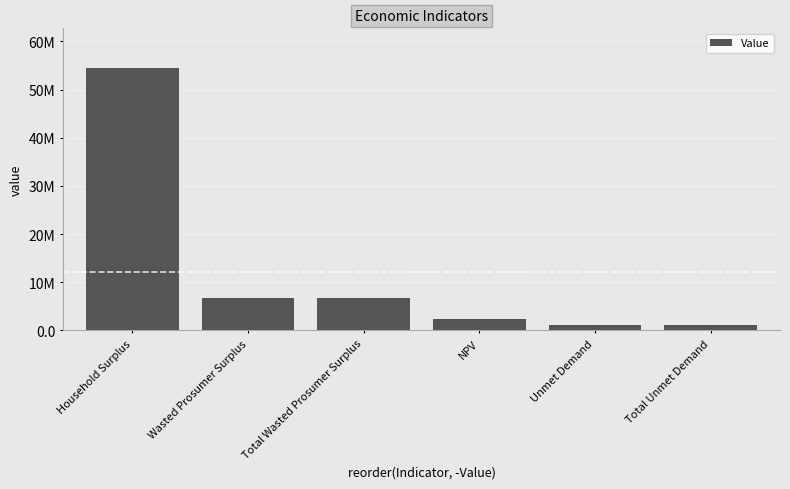

What is the smallest value displayed?

1146089.0